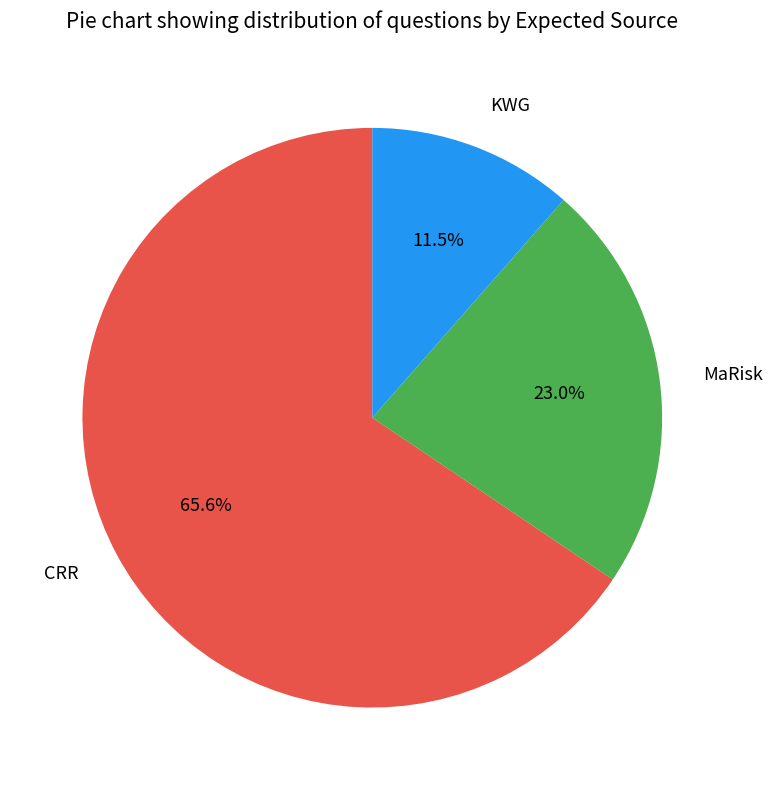

The KWG slice represents 1% of the pie. True or false?

False